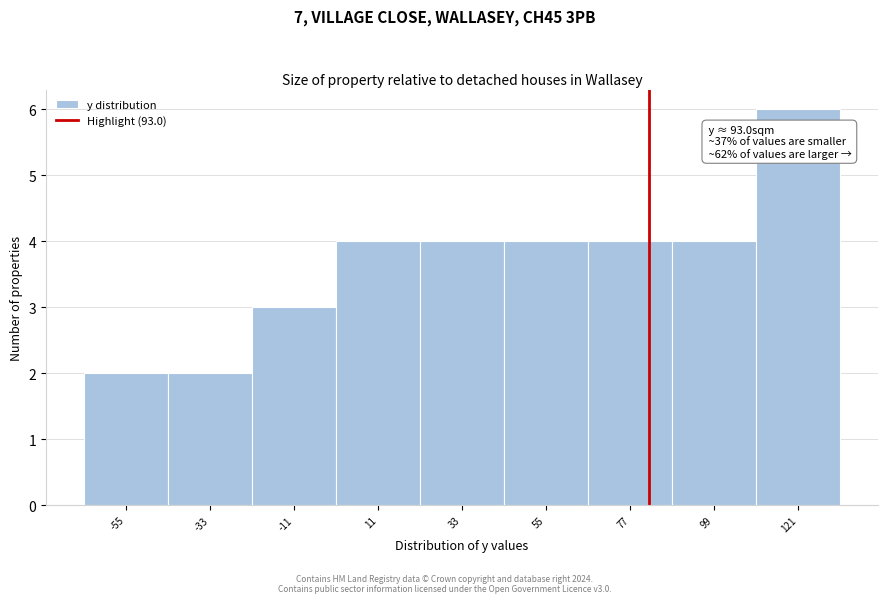

Reading right to left, what are all the values shown in this chart?

121=6	99=4	77=4	55=4	33=4	11=4	-11=3	-33=2	-55=2